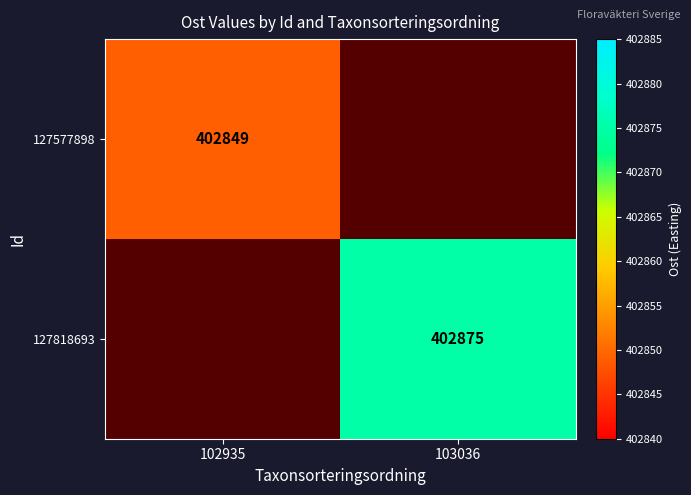

Is the value of 127577898 at 102935 greater than the value of 127818693 at 103036?

No